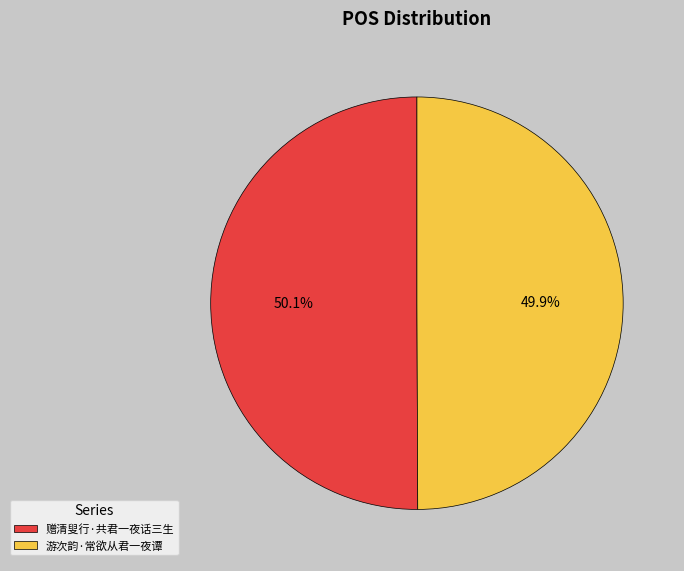

Combined, what portion of the pie is 游次韵·常欲从君一夜谭 and 赠清叟行·共君一夜话三生?

100.0%